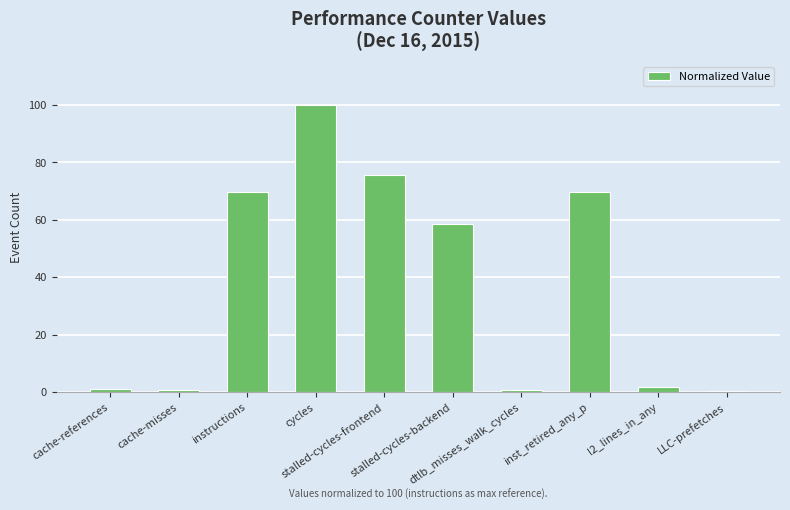

Count the number of data series in this chart.

1